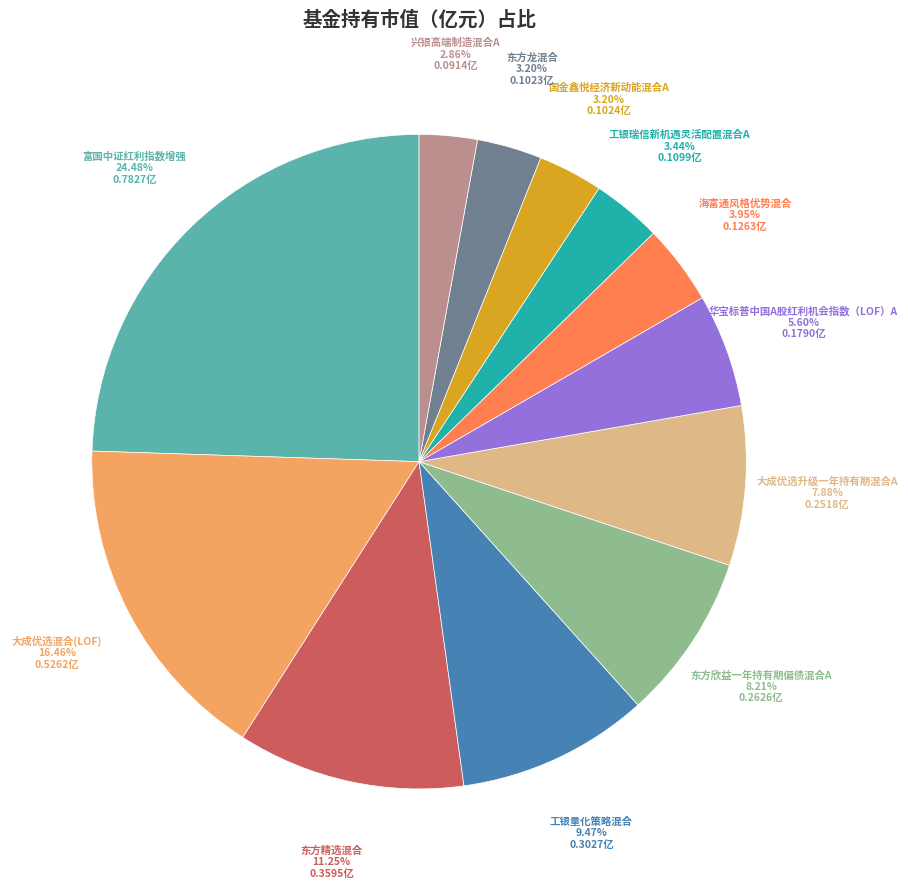

Between 工银瑞信新机遇灵活配置混合A and 工银量化策略混合, which is larger?

工银量化策略混合